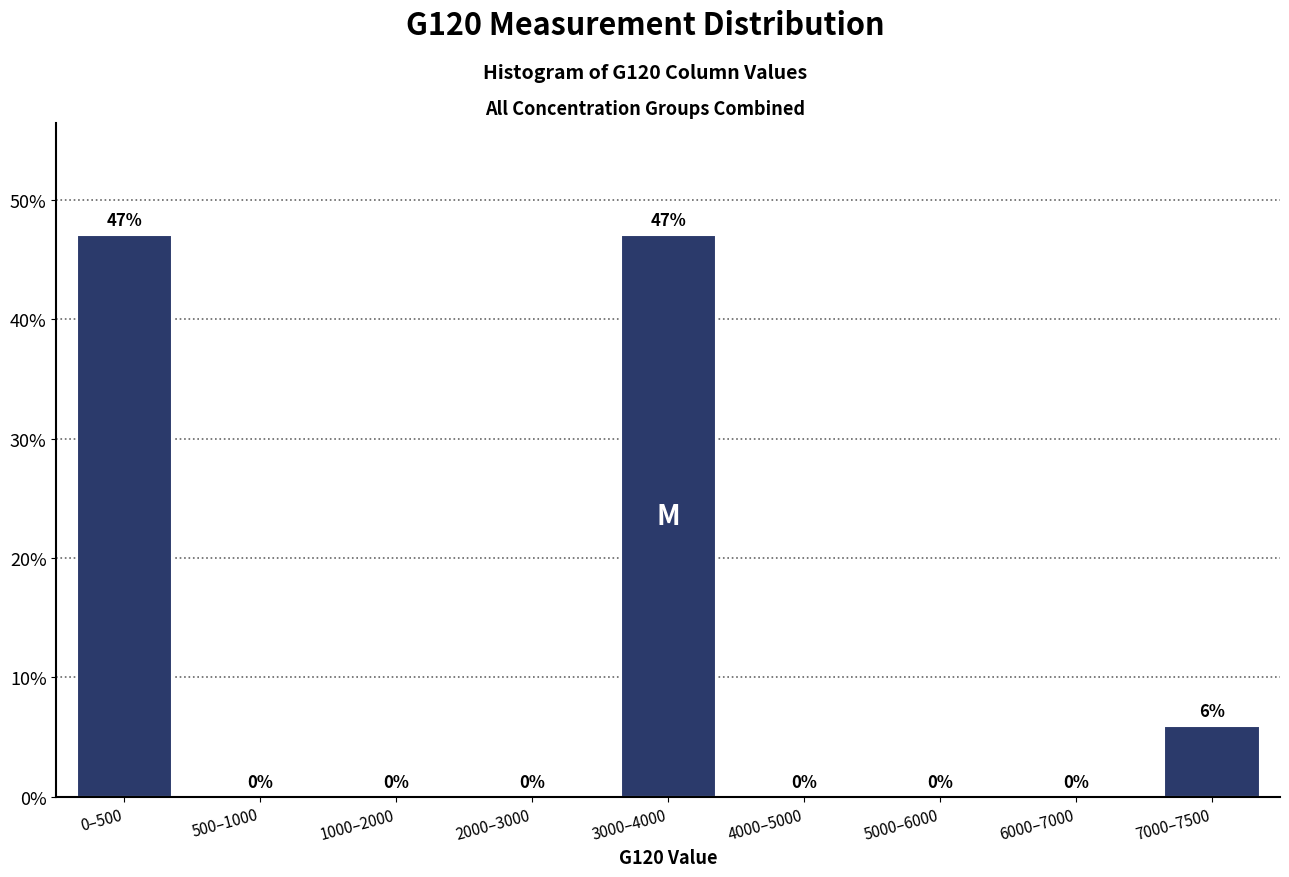

What is the sum of all values?

100.0